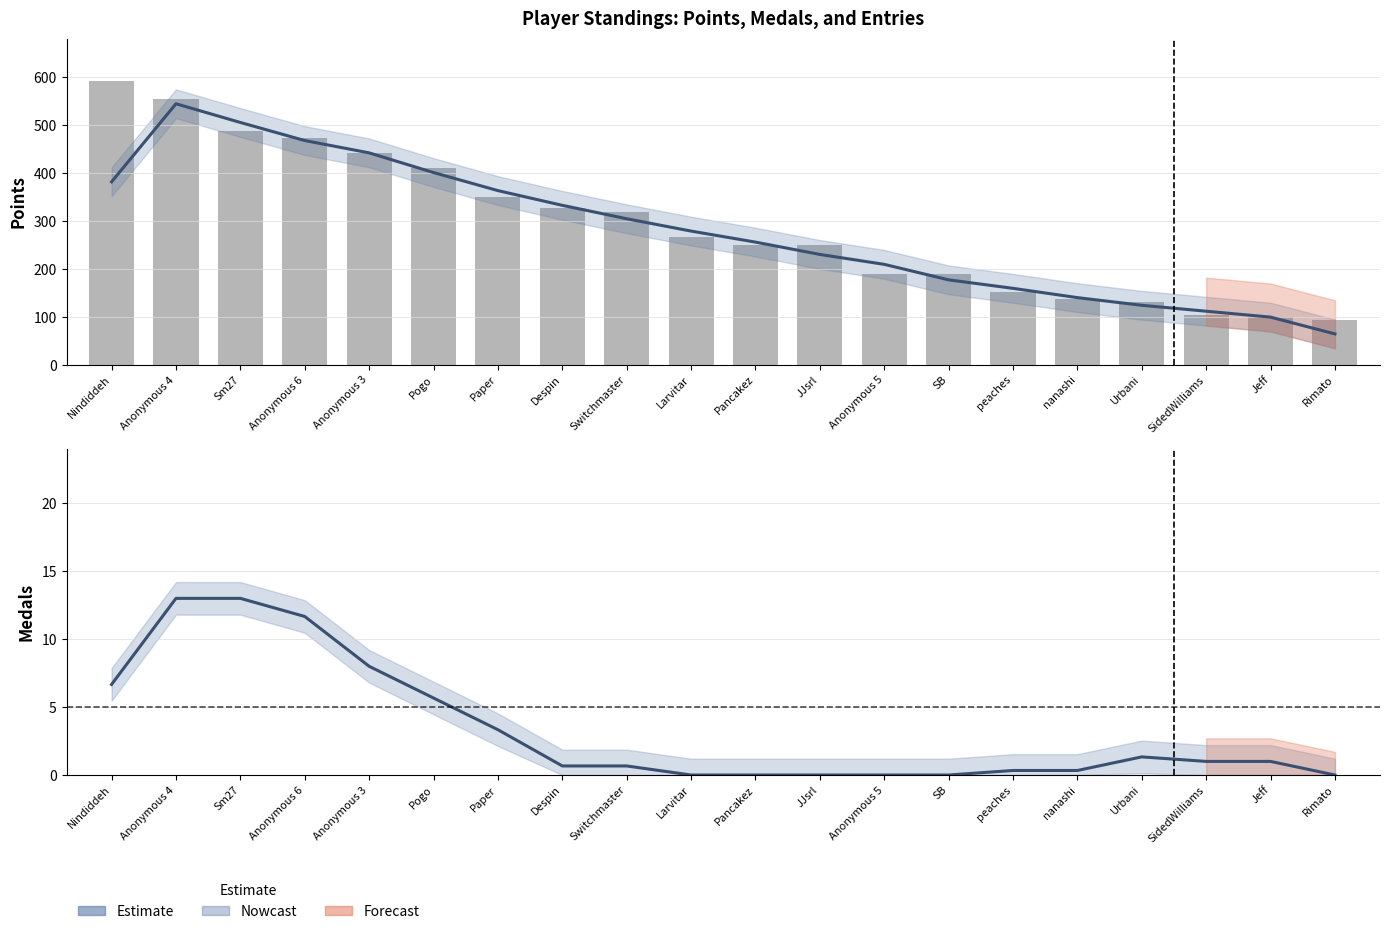

Which category has the highest value in the Points (bar) series?

Nindiddeh